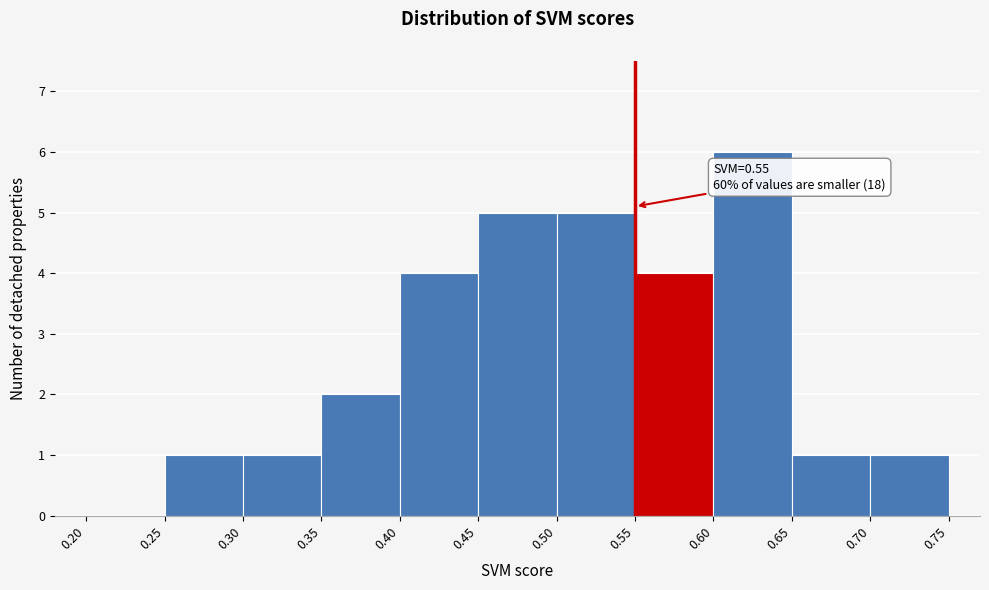

Over which range of the x-axis is the bar tallest?

0.60 to 0.65